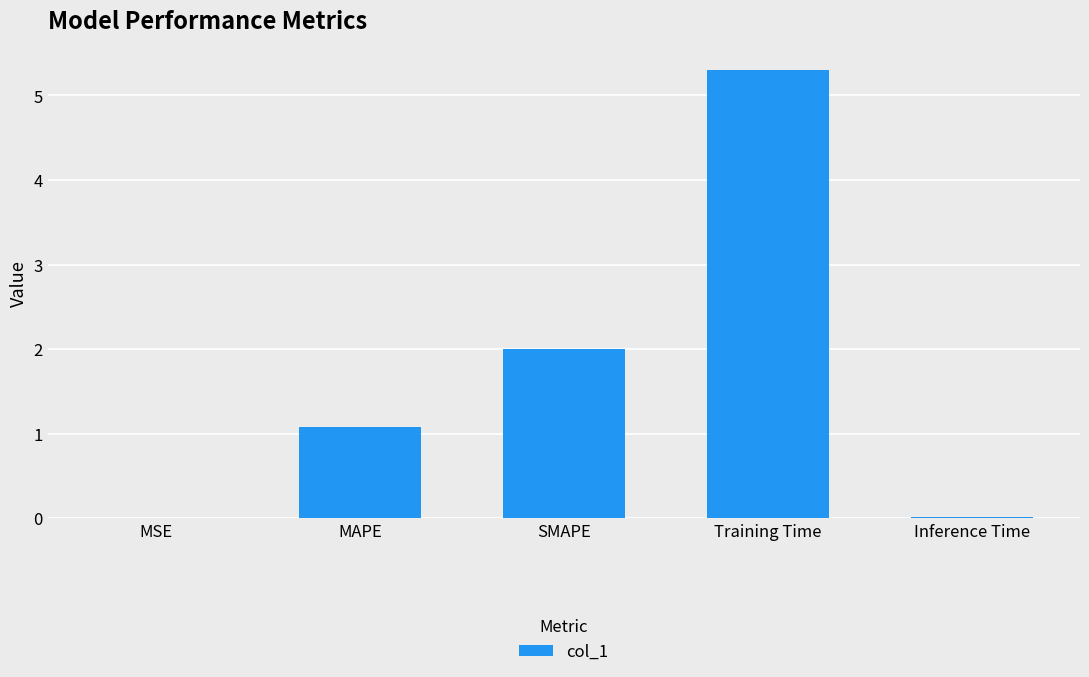

The chart shows a value of 0.0 at Inference Time. True or false?

True